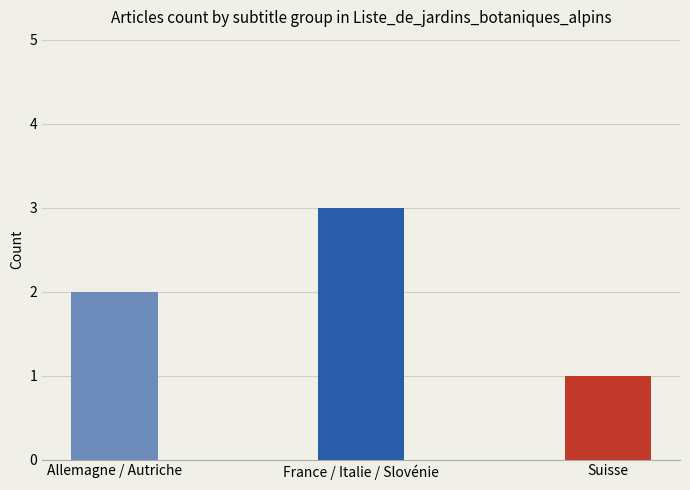

Between France / Italie / Slovénie and Allemagne / Autriche, which is larger?

France / Italie / Slovénie